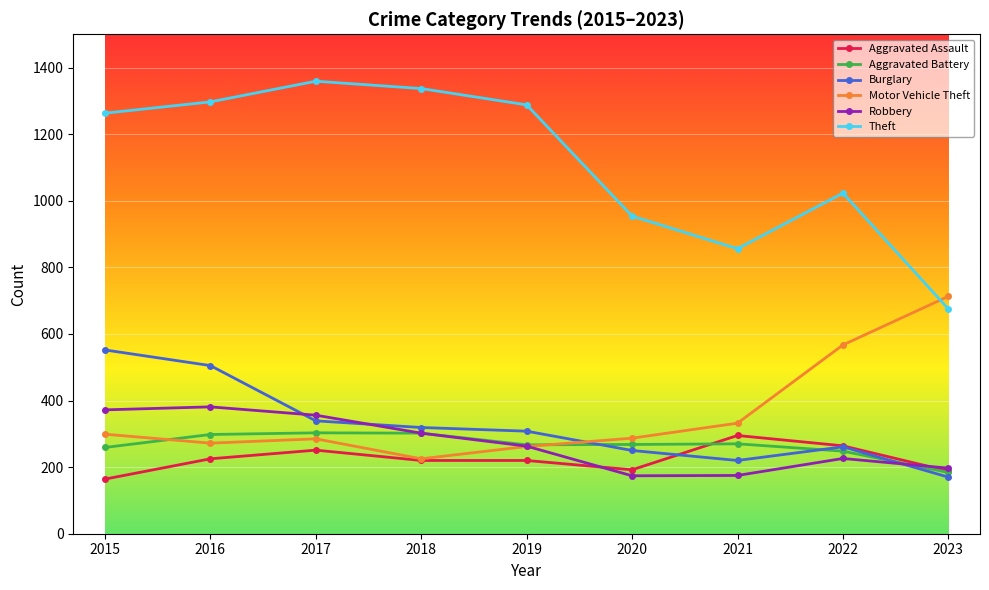

What is the sum of all Motor Vehicle Theft values?

3242